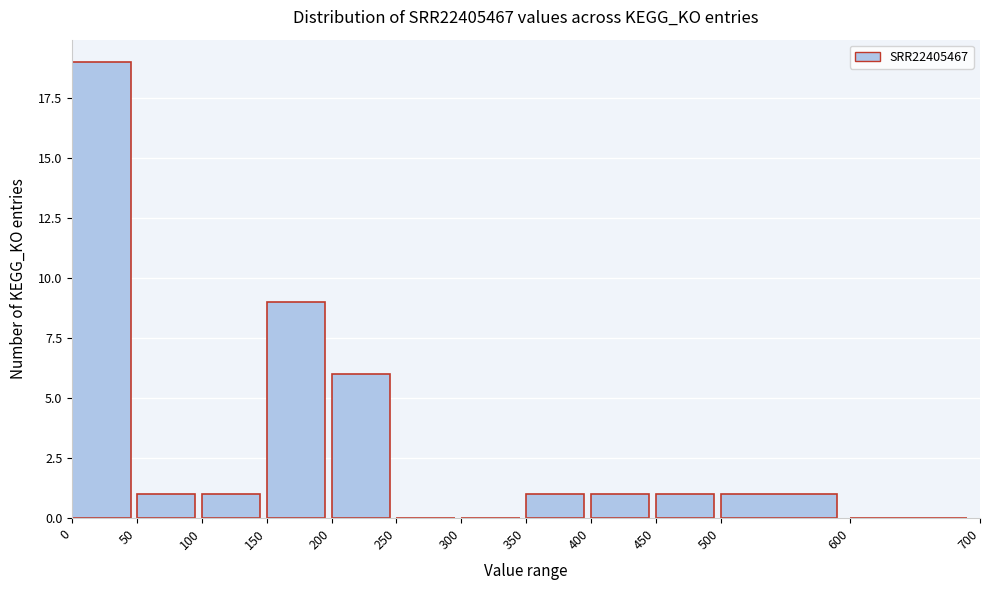

Reading left to right, transcribe this chart: for each bar, give the range it covers on the x-axis and its height. The values are not printed on the chart, so give them approximately, as read against the axis.

0 to 50: 19
50 to 100: 1
100 to 150: 1
150 to 200: 9
200 to 250: 6
250 to 300: 0
300 to 350: 0
350 to 400: 1
400 to 450: 1
450 to 500: 1
500 to 600: 1
600 to 700: 0